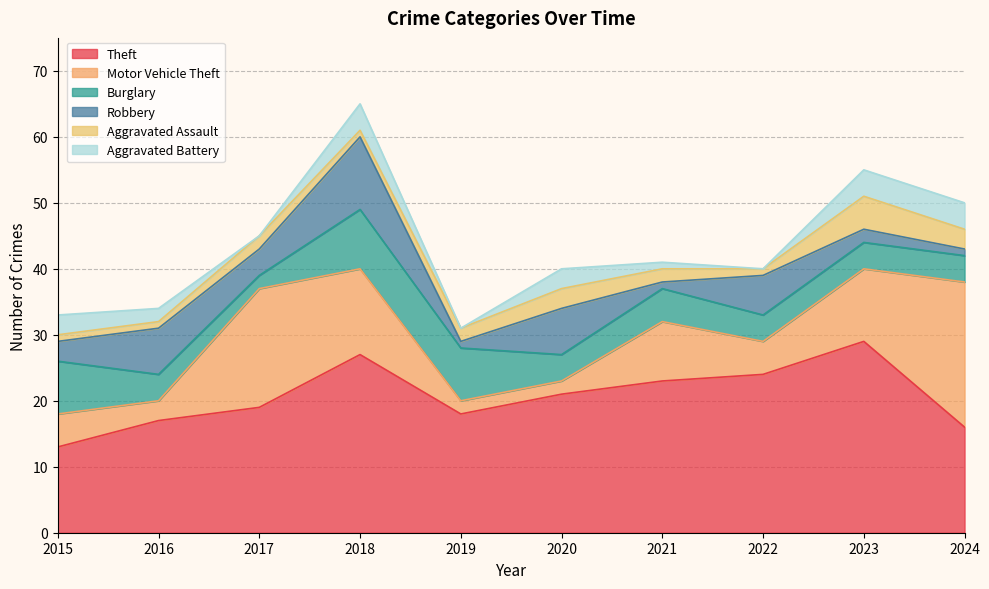

Which series has the largest total across all categories?

Theft